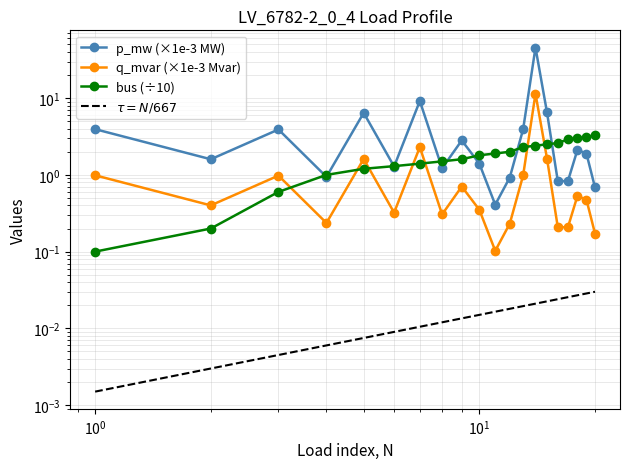

What are all the series names shown in the legend?

p_mw (×1e-3 MW), q_mvar (×1e-3 Mvar), bus (÷10), $\tau = N/667$